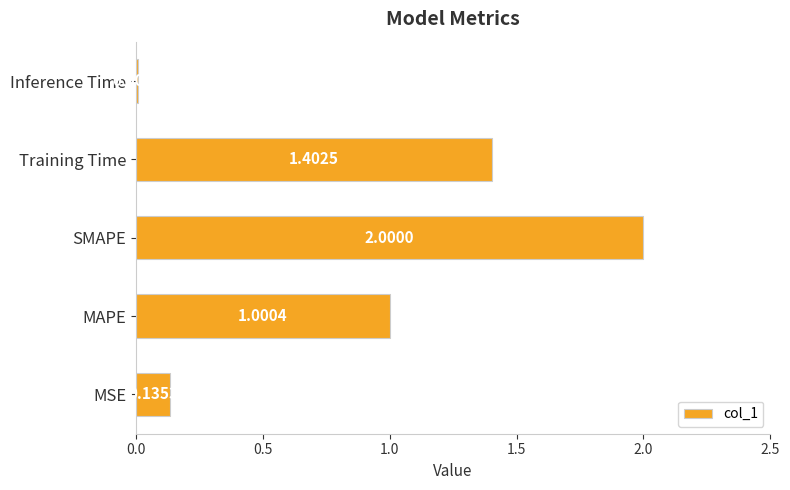

What is the difference between the values at SMAPE and Inference Time?

2.0